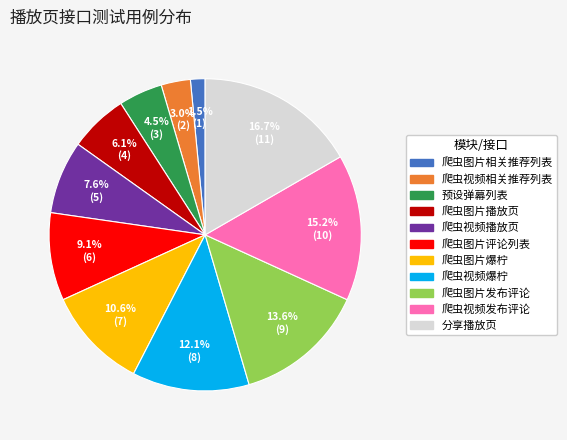

To the nearest percent, what percentage of the pie is 分享播放页?

17%